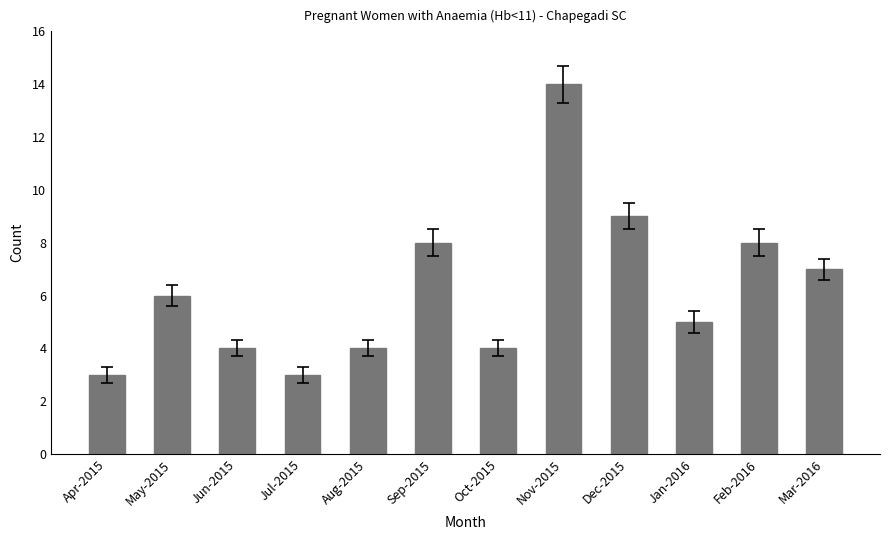

What is the label of the 6th bar from the left?

Sep-2015